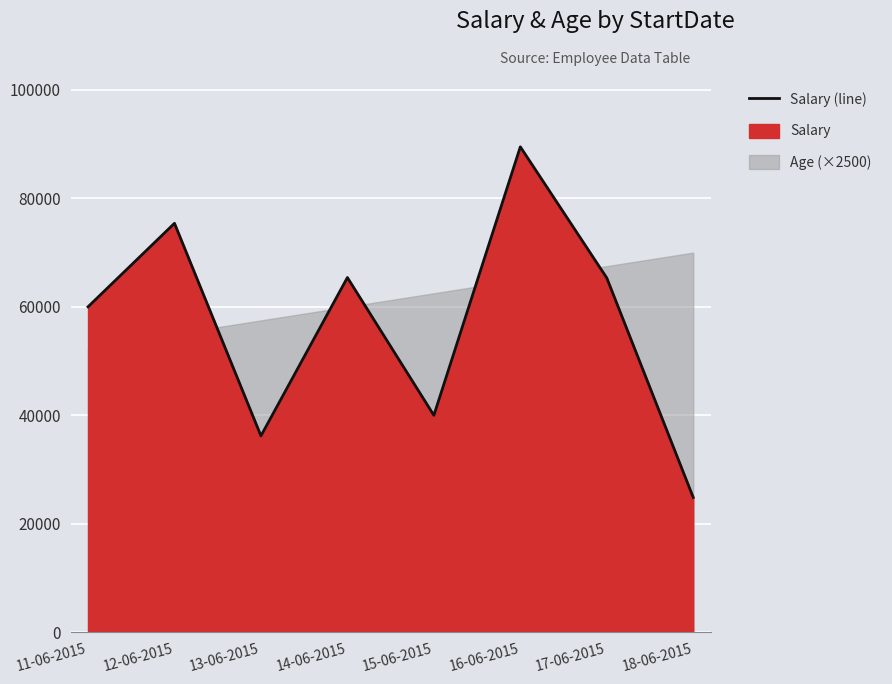

At which label does the data first exceed 65320?

12-06-2015